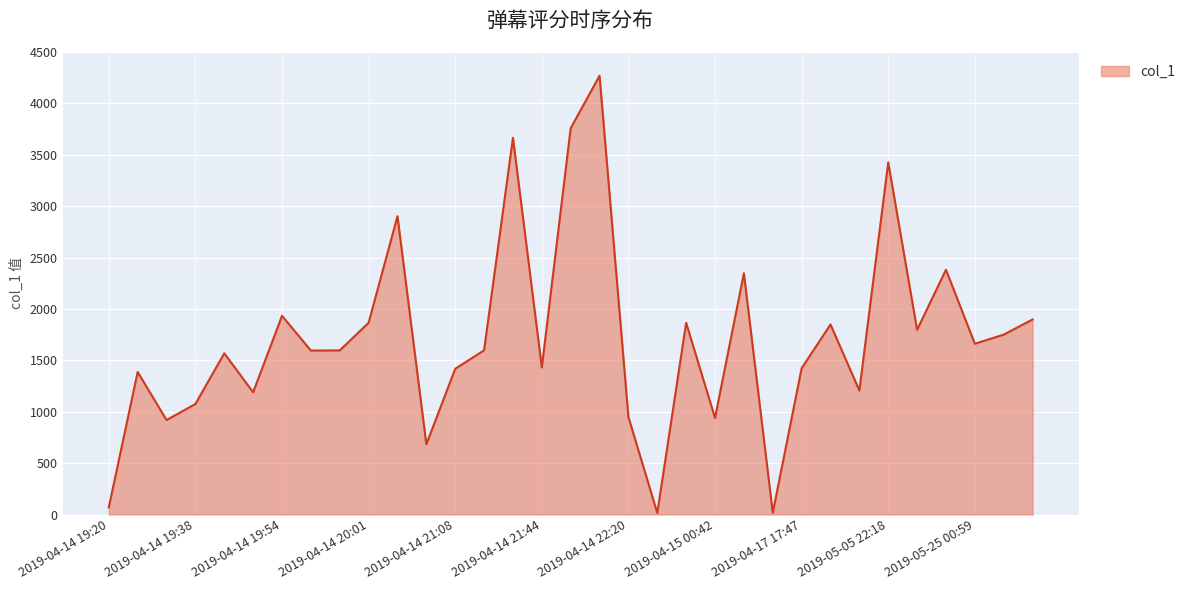

List the labels in order of value, smallest first.

2019-04-14 22:23, 2019-04-15 10:11, 2019-04-14 19:20, 2019-04-14 20:56, 2019-04-14 19:35, 2019-04-15 00:42, 2019-04-14 22:20, 2019-04-14 19:38, 2019-04-14 19:48, 2019-05-05 22:12, 2019-04-14 19:29, 2019-04-14 21:08, 2019-04-17 17:47, 2019-04-14 21:44, 2019-04-14 19:44, 2019-04-14 19:55, 2019-04-14 19:55, 2019-04-14 21:26, 2019-05-25 00:59, 2019-05-25 01:00, 2019-05-07 00:13, 2019-04-19 03:08, 2019-04-14 22:35, 2019-04-14 20:01, 2019-05-25 01:03, 2019-04-14 19:54, 2019-04-15 01:36, 2019-05-09 05:22, 2019-04-14 20:06, 2019-05-05 22:18, 2019-04-14 21:31, 2019-04-14 21:49, 2019-04-14 22:12